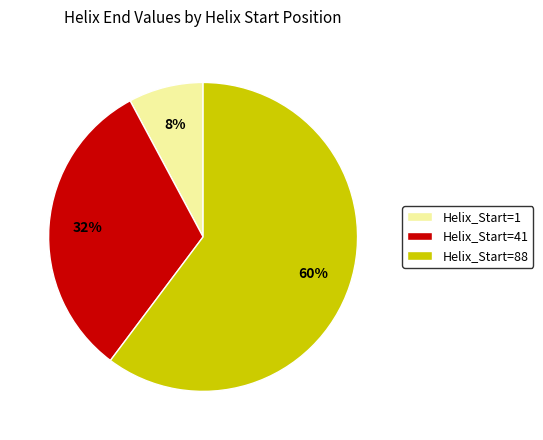

Which slice is the largest?

Helix_Start=88